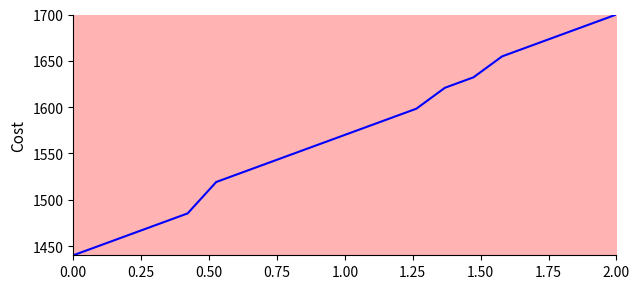

What is the difference between the maximum and minimum values?

260.0